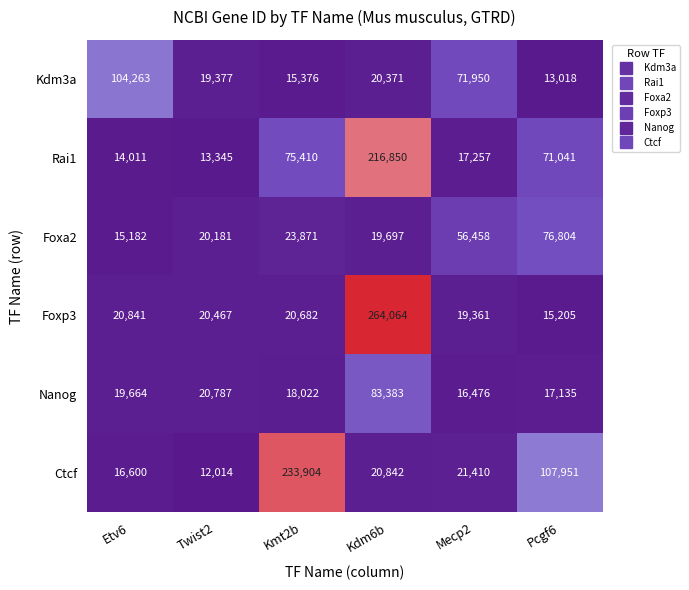

The value of Foxa2 at Etv6 is 15182. True or false?

True